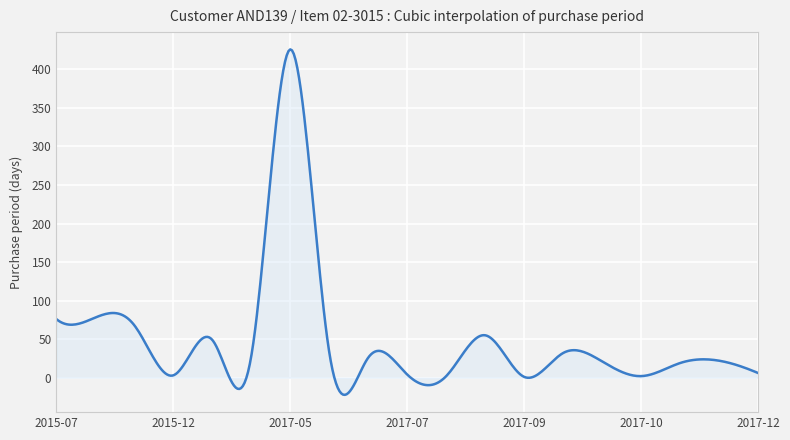

Count the number of data series in this chart.

1